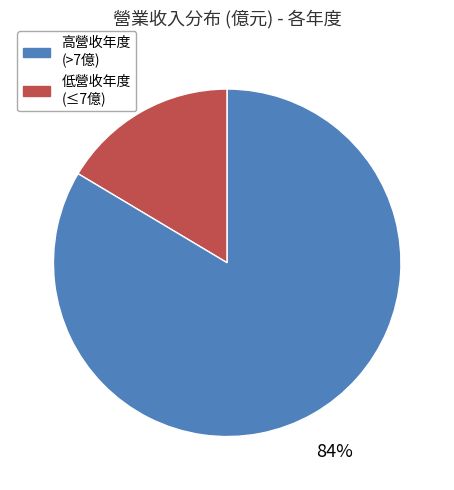

Is there any slice that represents more than half of the pie?

Yes